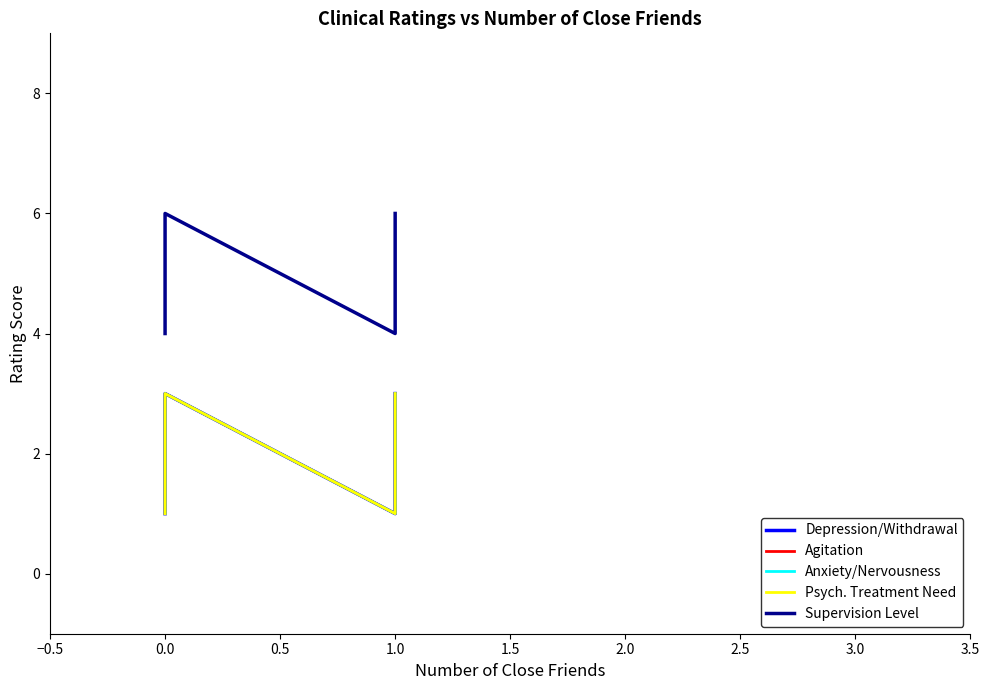

What is the minimum value for Supervision Level?

4